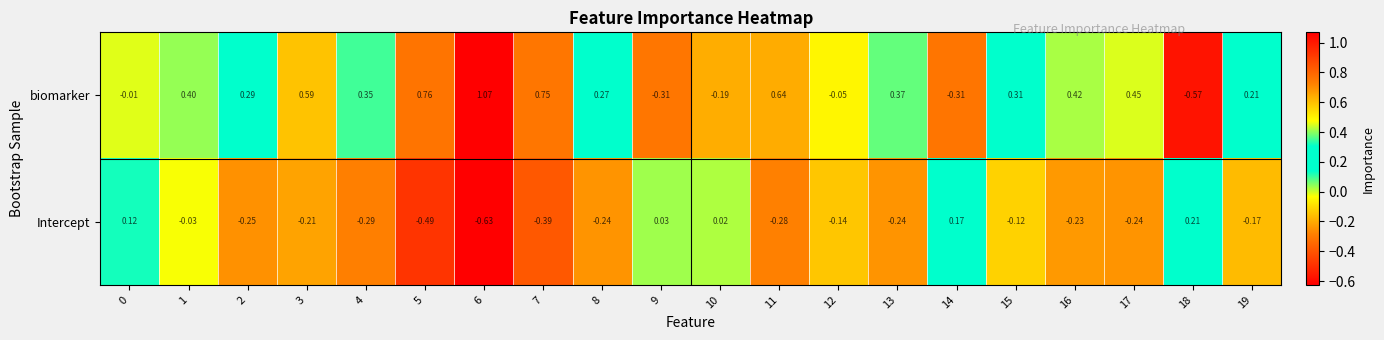

Which series changed the most between 6 and 9?

biomarker